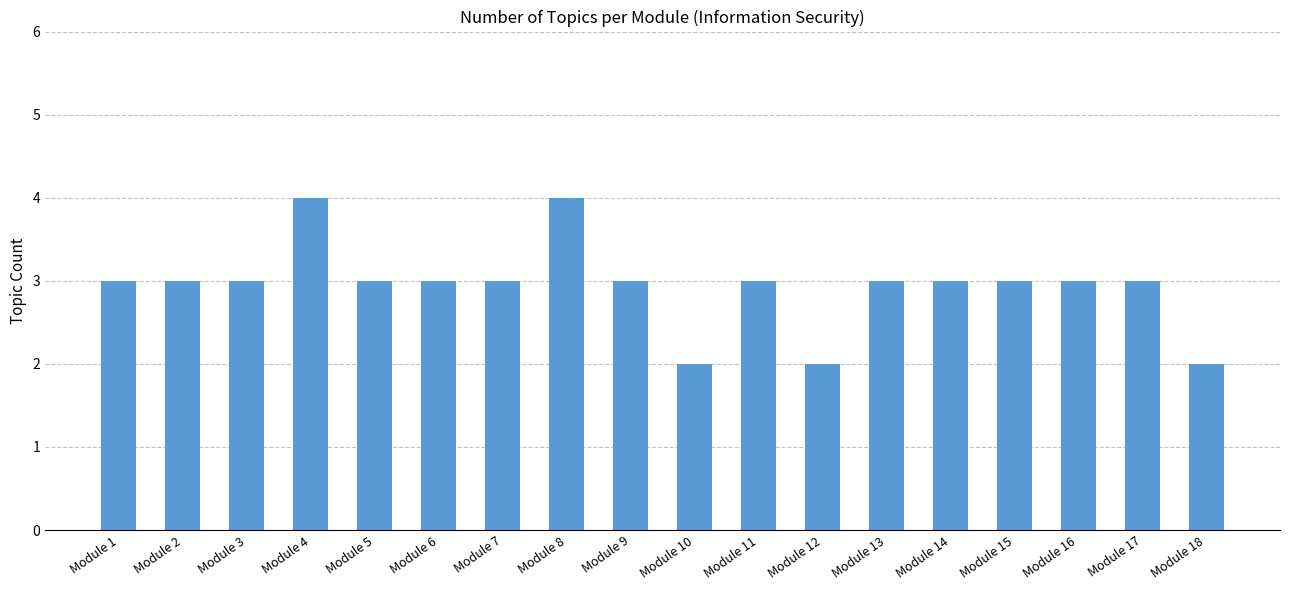

How many distinct data groups are displayed?

1